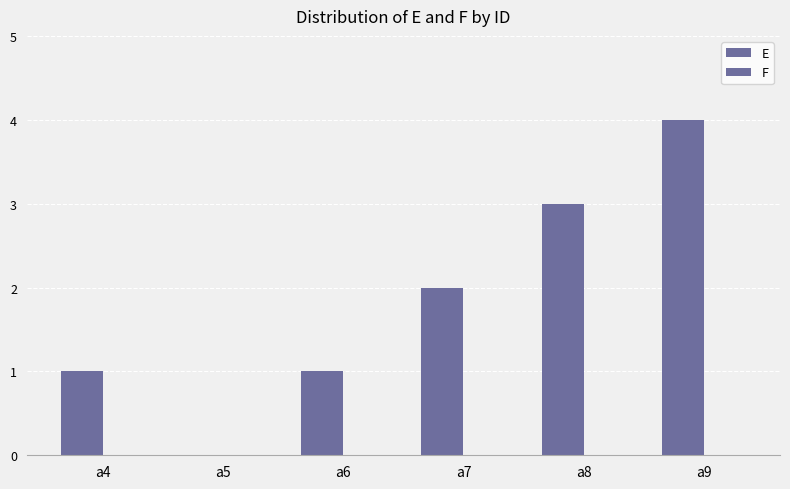

Are the bars horizontal?

No